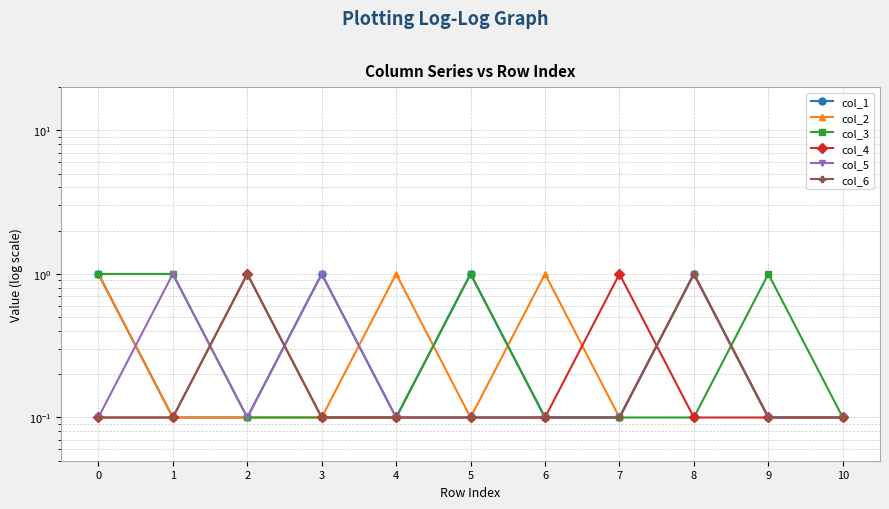

True or false: col_3 has a value of 0.1 at 8.

True